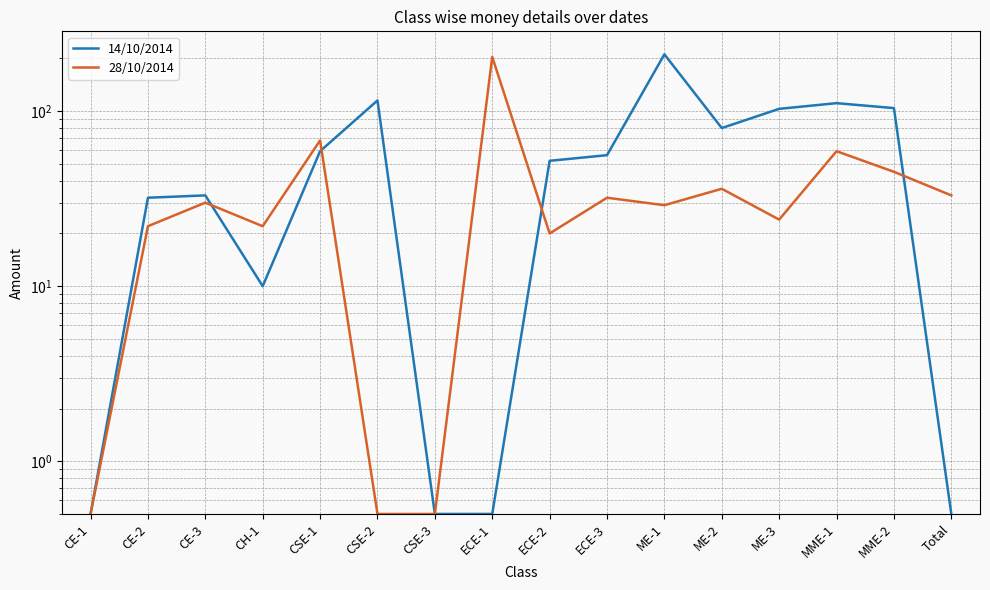

How many values in the 28/10/2014 series exceed 30?

7